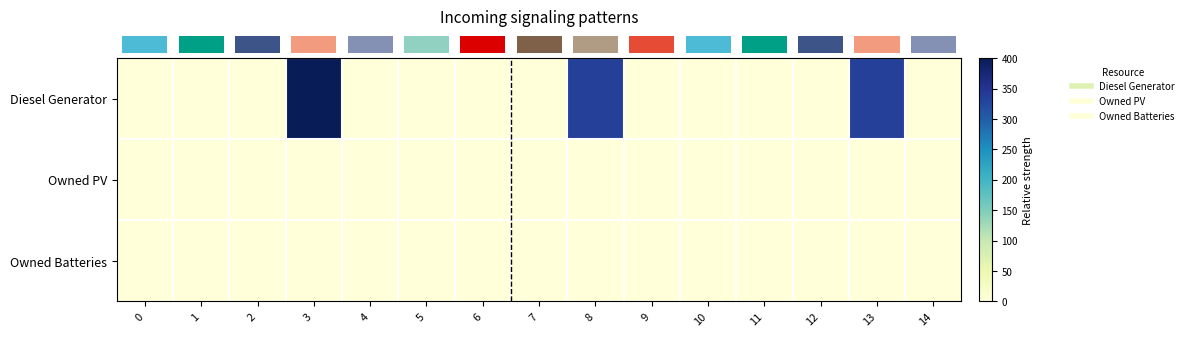

How many data points does each series have?

15